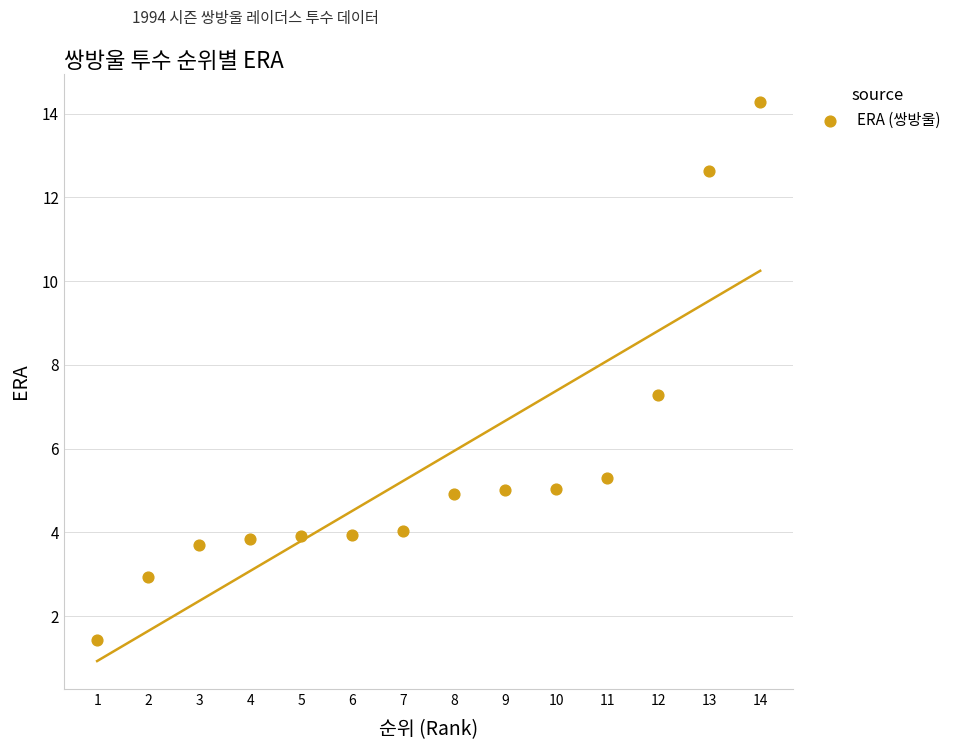

What Y value in the scatter plot is closest to 7?

7.3